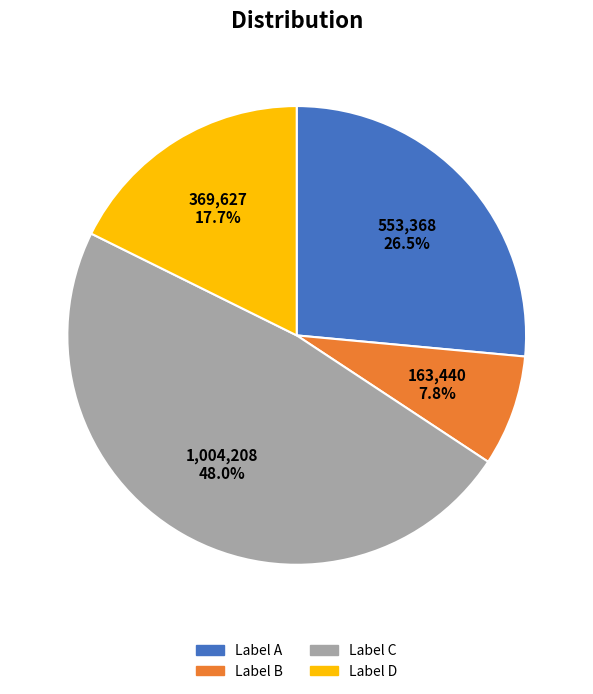

What is the ratio of the value at Label A to the value at Label B?

3.4